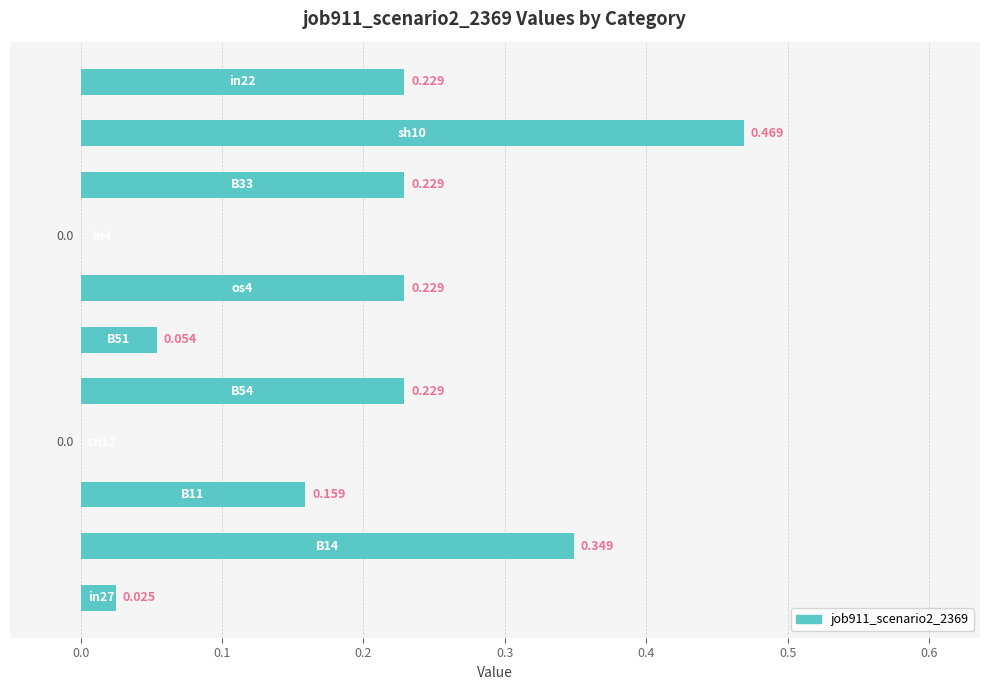

What is the difference between the maximum and minimum values?

0.5